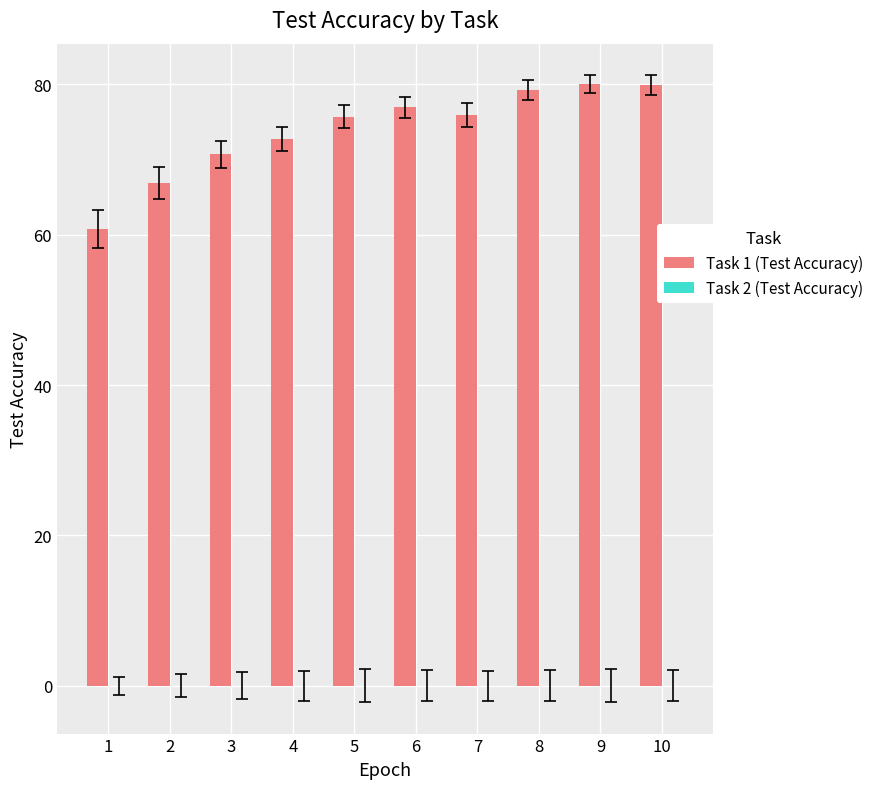

Count the number of categories in the chart.

10